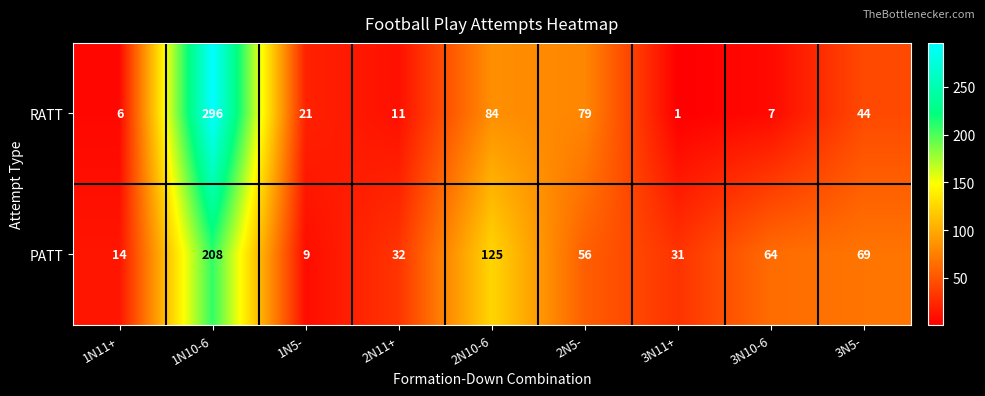

At 2N5-, list the series in order from largest to smallest.

RATT, PATT